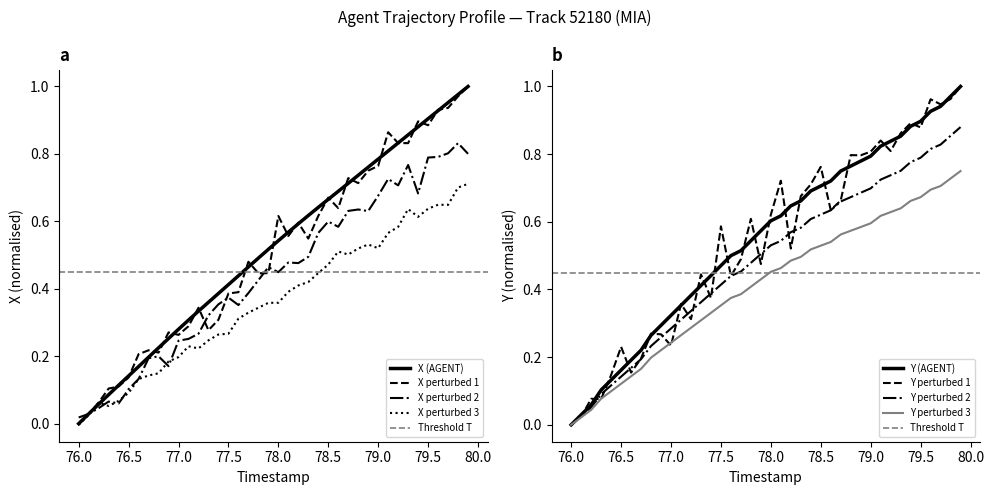

At which label does X perturbed 3 reach its minimum?

76.0